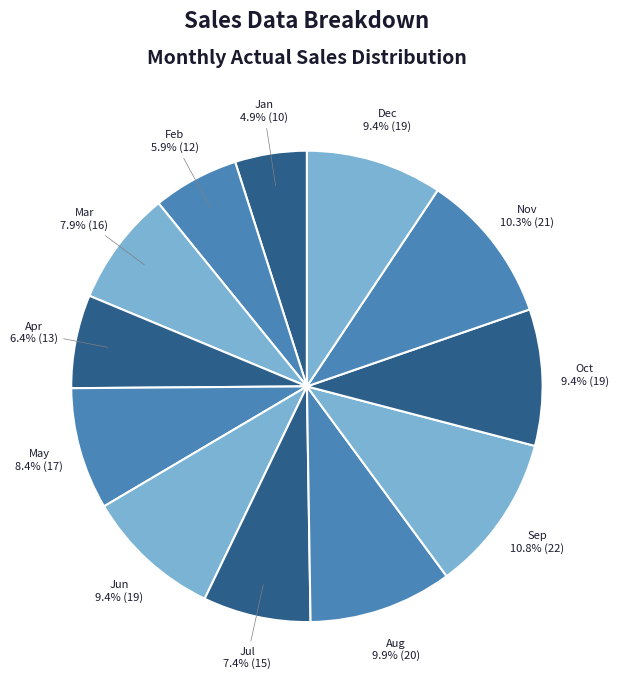

Between Apr and Aug, which is larger?

Aug